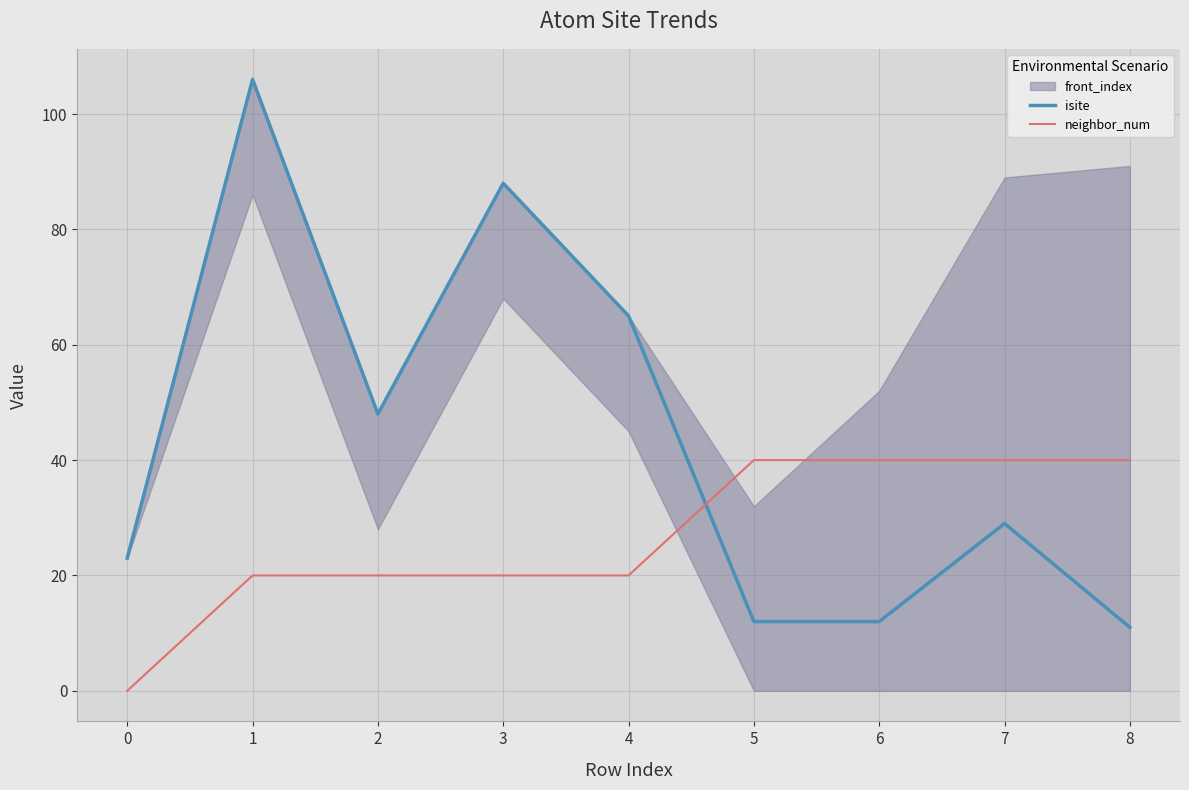

What is the difference between the maximum and minimum values in the neighbor_num series?

40